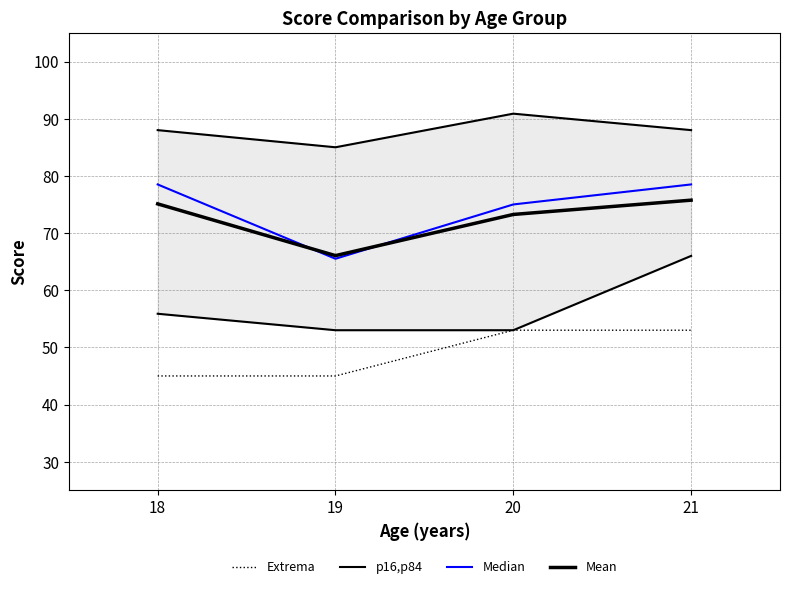

Rank the categories by Median value from lowest to highest.

19, 20, 18, 21